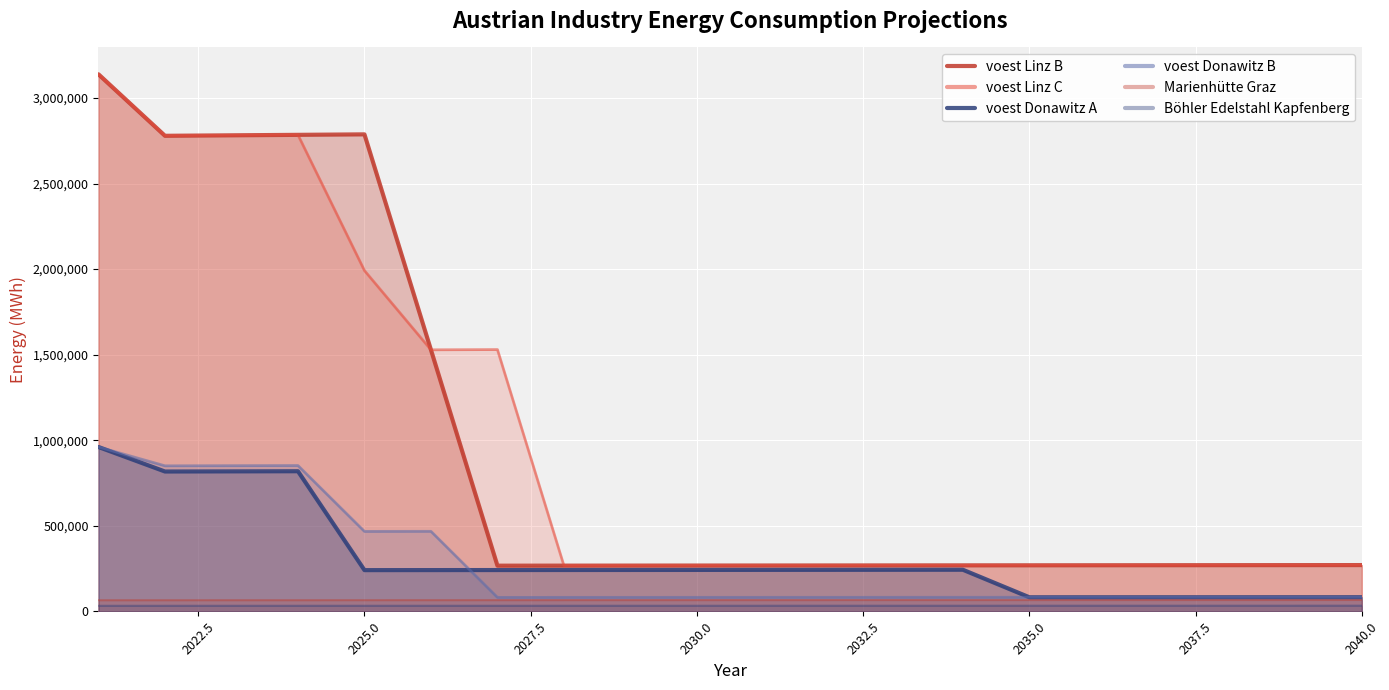

Does the chart display data point markers on the line(s)?

No